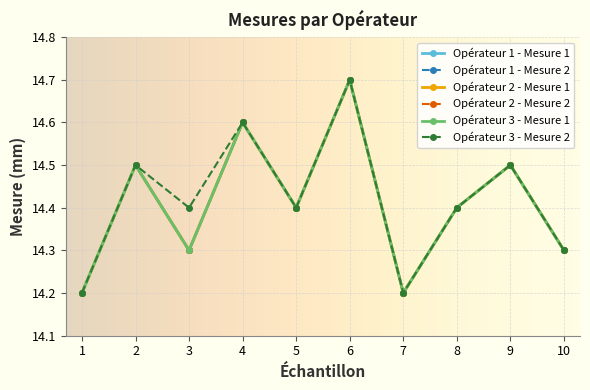

At which category does Opérateur 3 - Mesure 2 reach its first local valley?

3